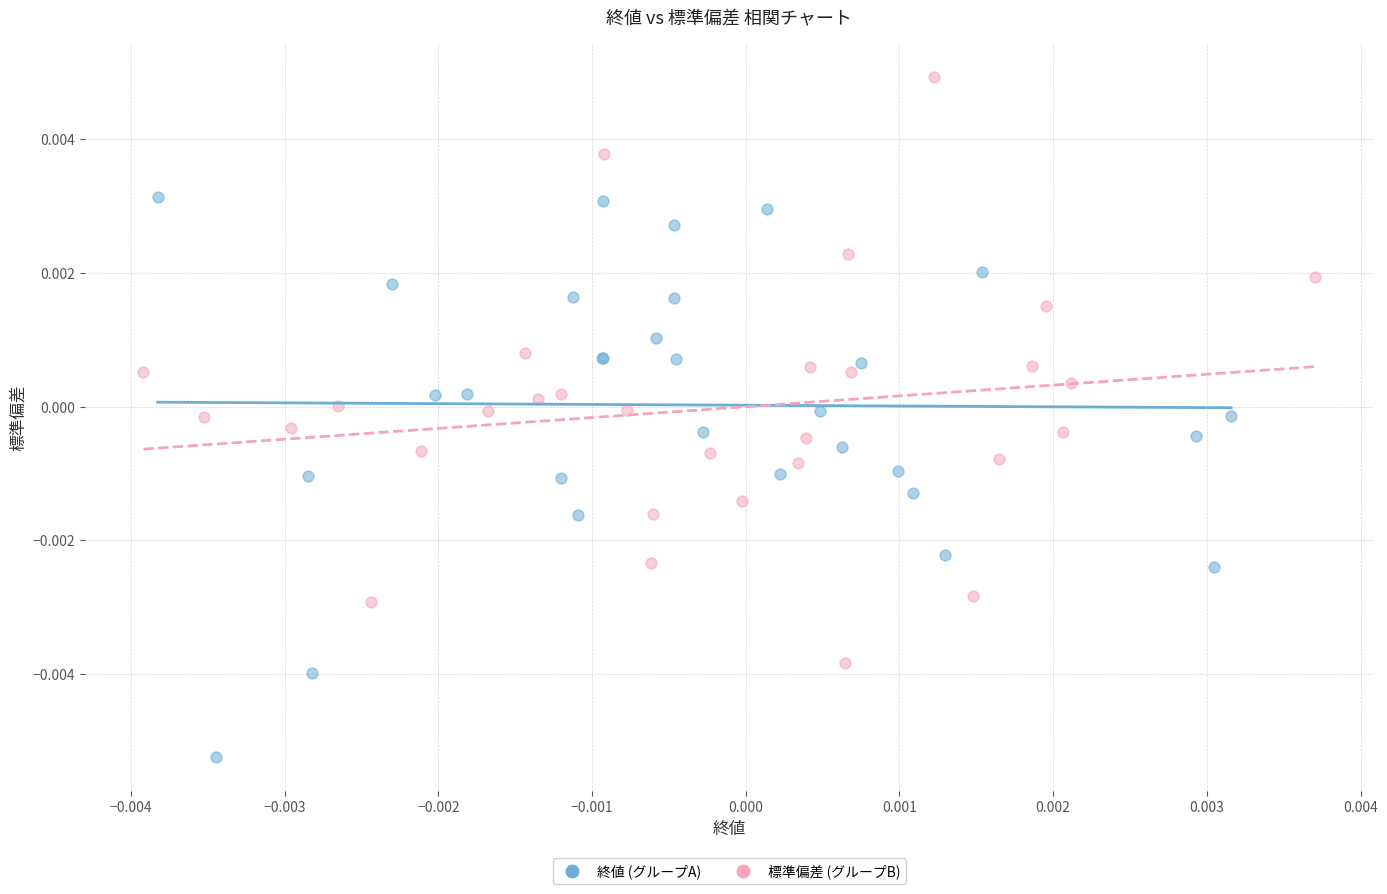

Which series reaches the minimum Y coordinate?

終値 (グループA)